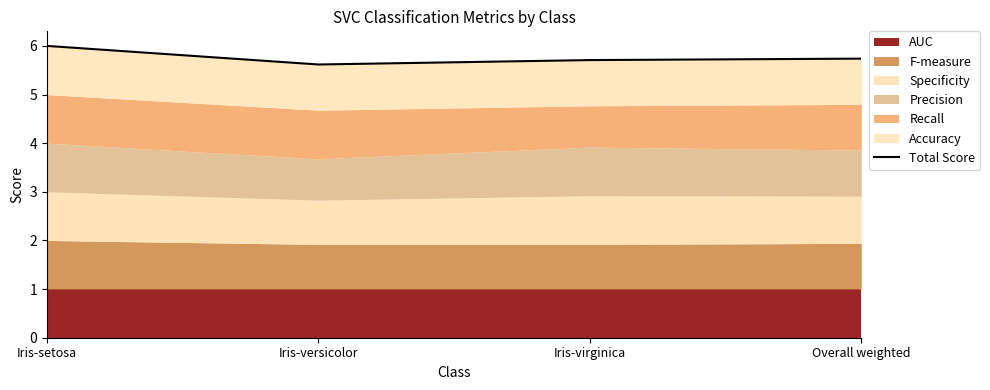

How many interior local valleys (lower than both neighbors) does the data have?

1